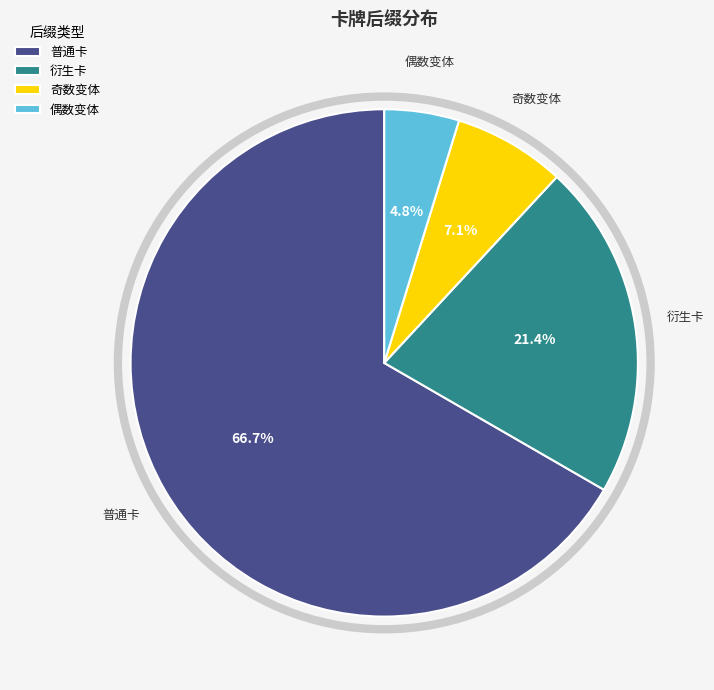

Which category has the smallest portion of the pie?

偶数变体